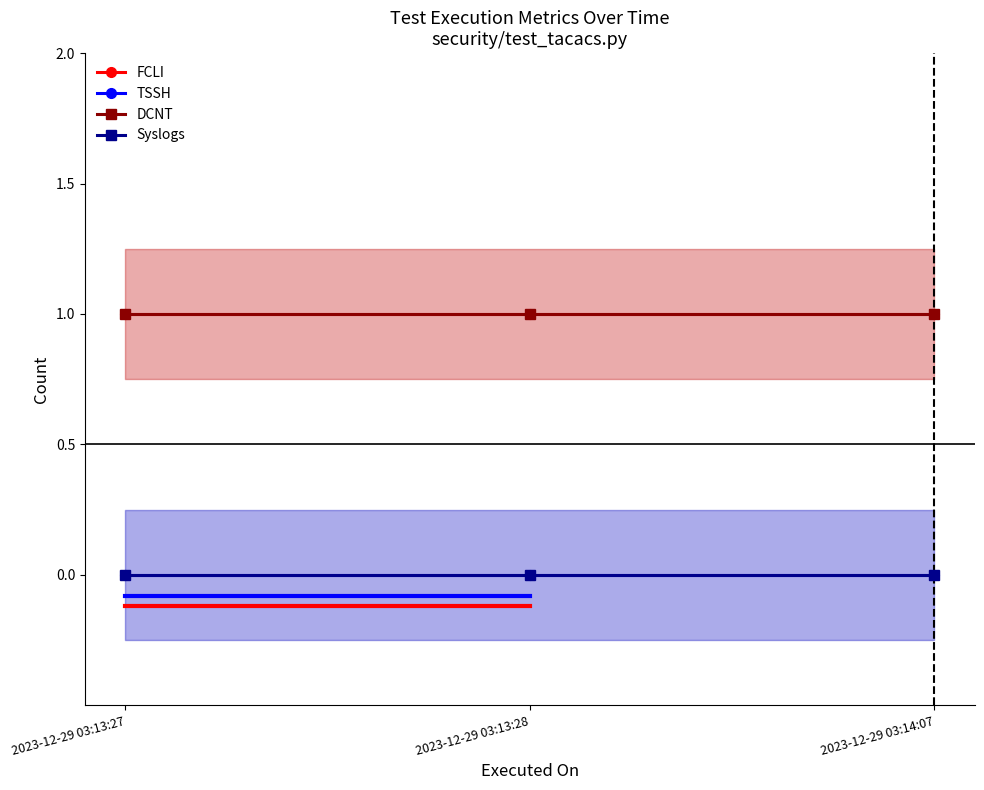

What value does the DCNT series have at 2023-12-29 03:13:27?

1